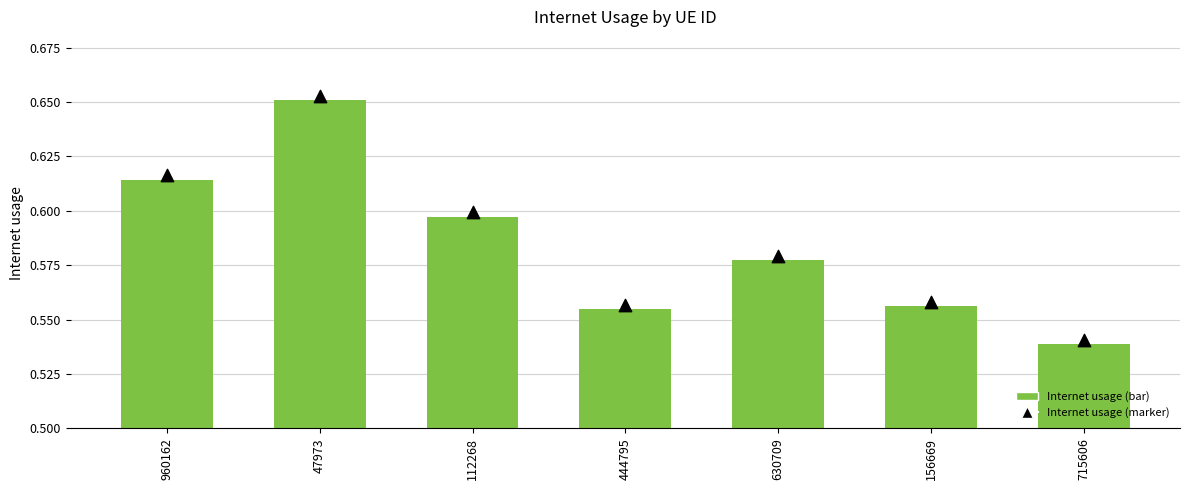

Which series reaches the maximum Y coordinate?

Internet usage (marker)